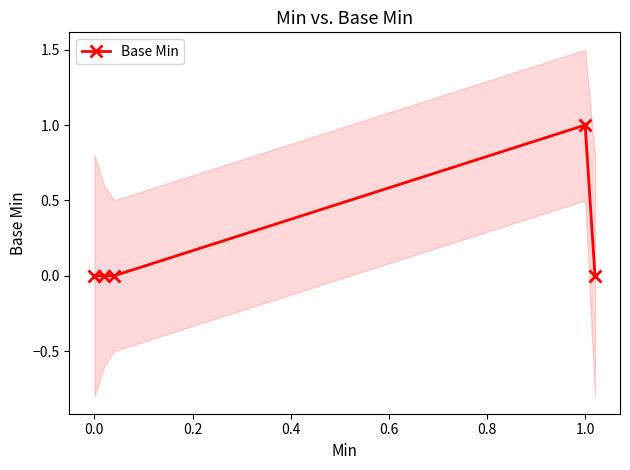

Between 0.4 and 0.2, which is larger?

0.4